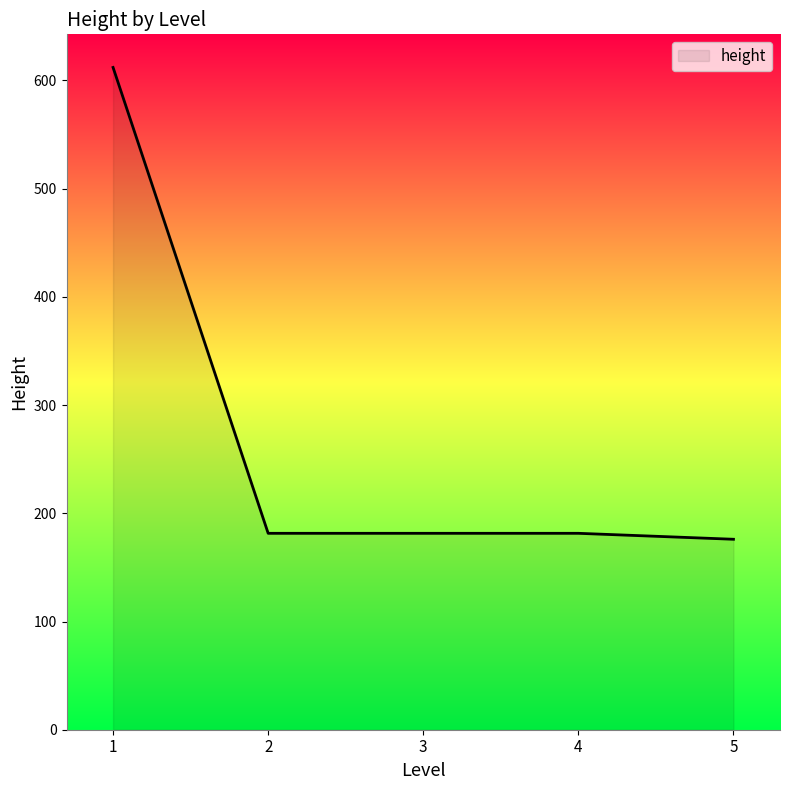

Approximately how many times larger is the value at 3 compared to 2?

1.0